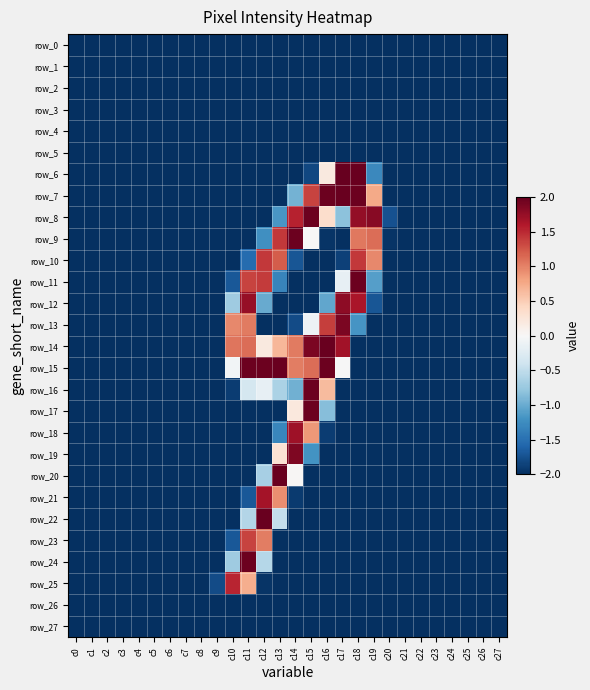

At how many categories does at least one series exceed 1?

10